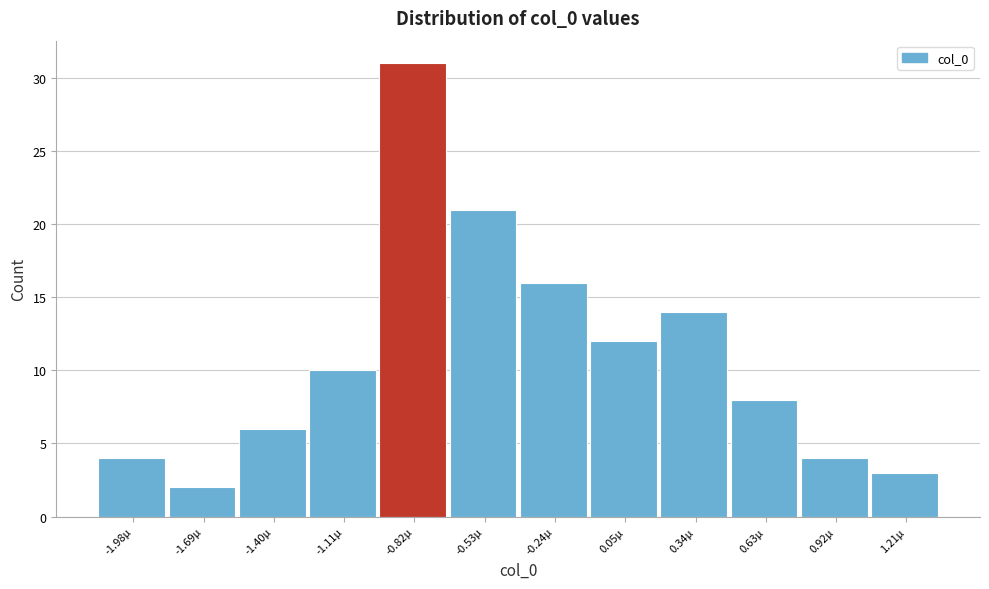

Reading left to right, transcribe all the data shown in this chart.

-1.98µ=4	-1.69µ=2	-1.40µ=6	-1.11µ=10	-0.82µ=31	-0.53µ=21	-0.24µ=16	0.05µ=12	0.34µ=14	0.63µ=8	0.92µ=4	1.21µ=3